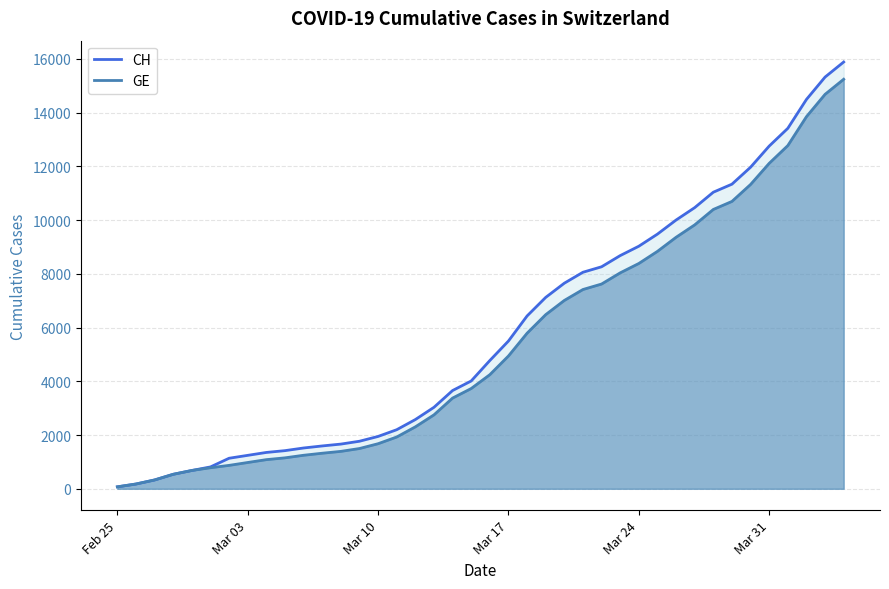

What is the maximum value for GE?

15246